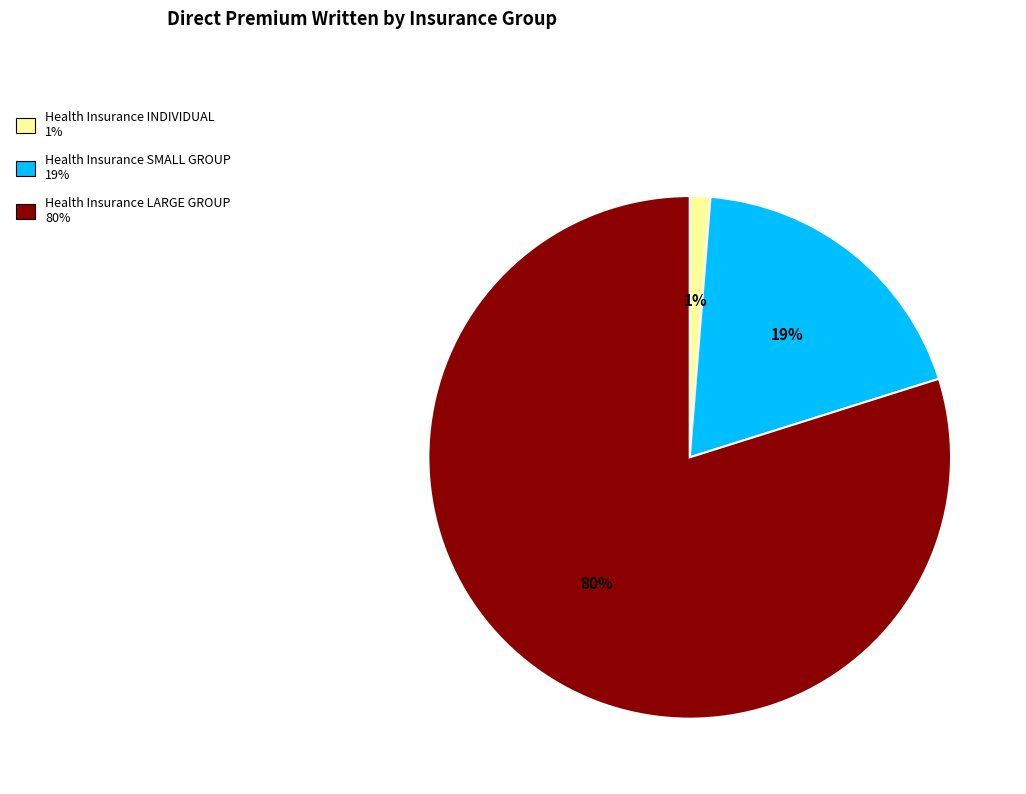

To the nearest percent, what is the difference between the Health Insurance SMALL GROUP and Health Insurance LARGE GROUP slice percentages?

61%